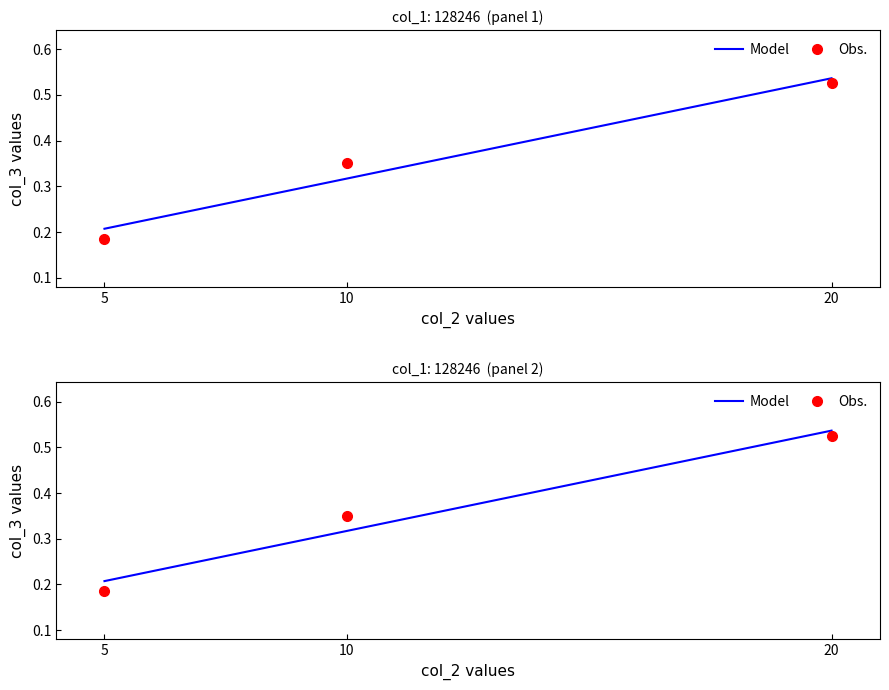

Reading right to left, transcribe all the data shown in this chart.

Model: 20=0.5	10=0.3	5=0.2
Obs.: 20=0.5	10=0.4	5=0.2